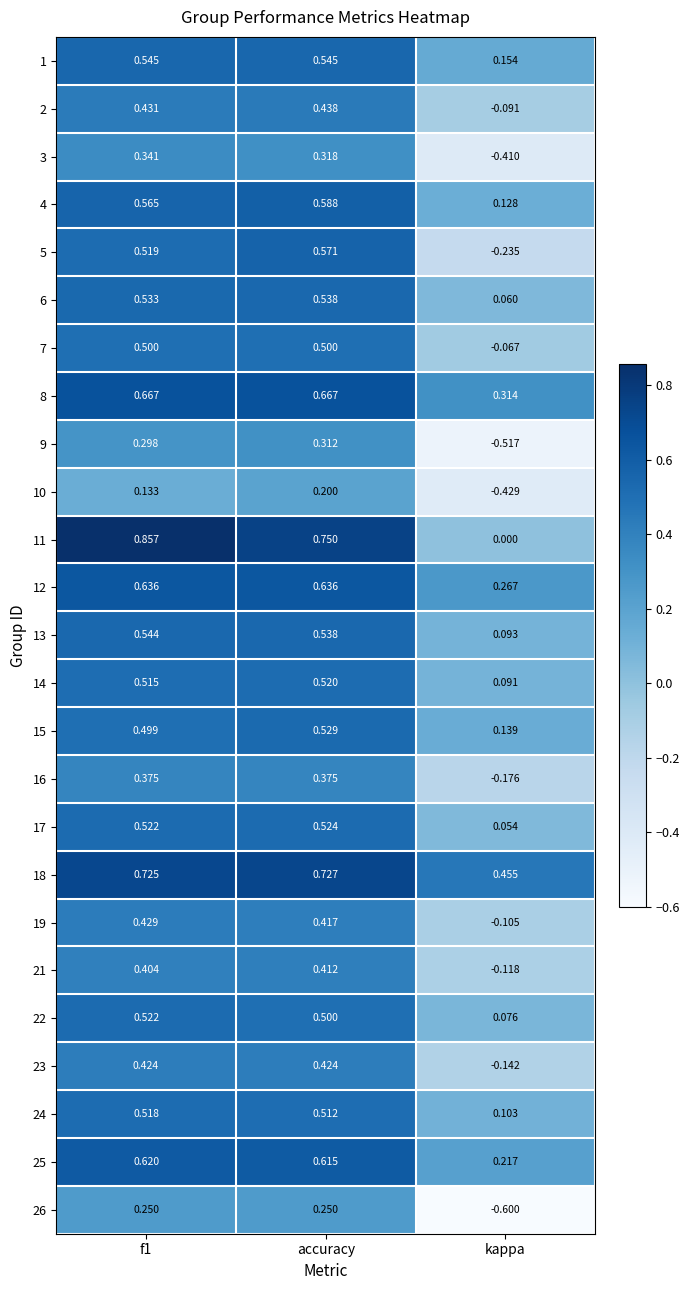

At which label is 2 closest to 0?

kappa